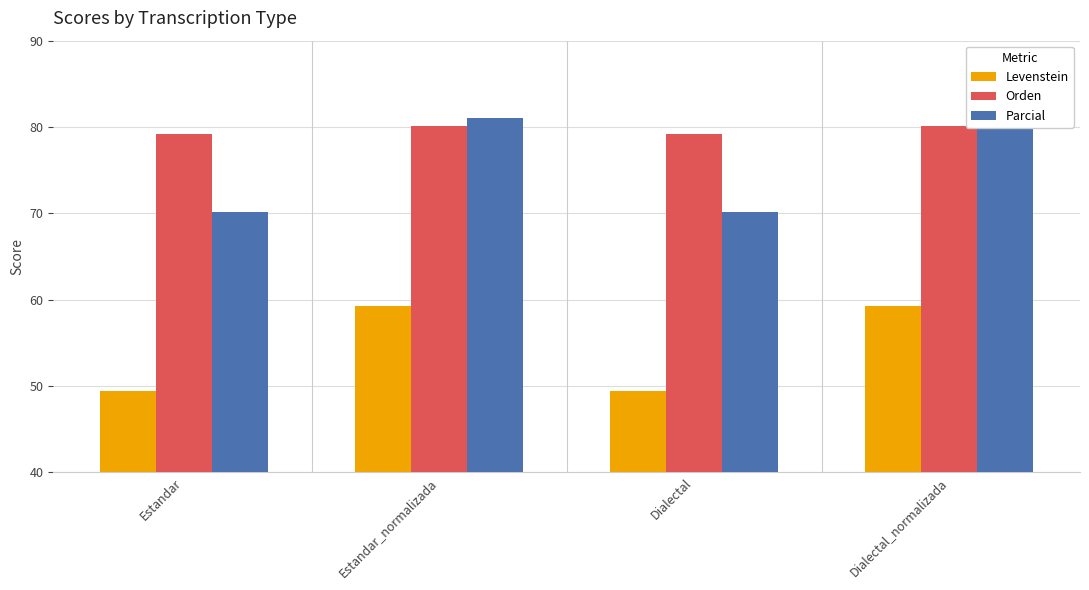

Reading left to right, what are all the values shown in this chart?

Levenstein: Estandar=49.5	Estandar_normalizada=59.2	Dialectal=49.5	Dialectal_normalizada=59.2
Orden: Estandar=79.2	Estandar_normalizada=80.2	Dialectal=79.2	Dialectal_normalizada=80.2
Parcial: Estandar=70.2	Estandar_normalizada=81.0	Dialectal=70.2	Dialectal_normalizada=81.0